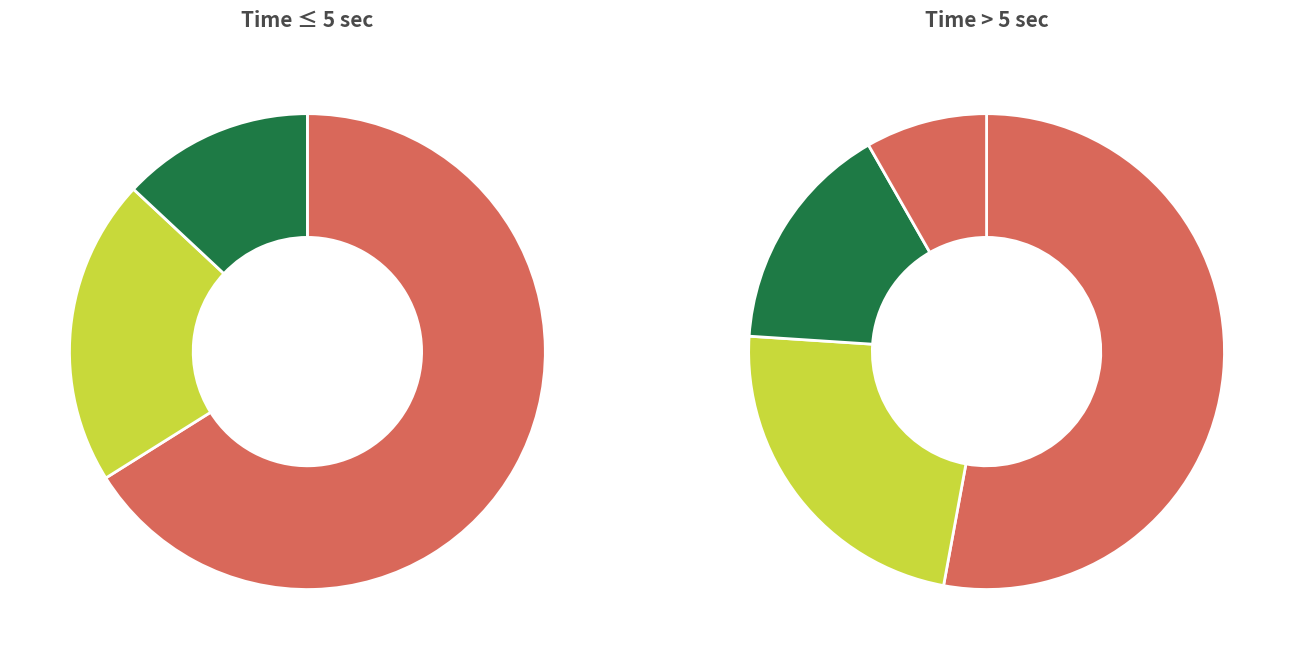

True or false: 2-3 sec accounts for 19% of the total.

True